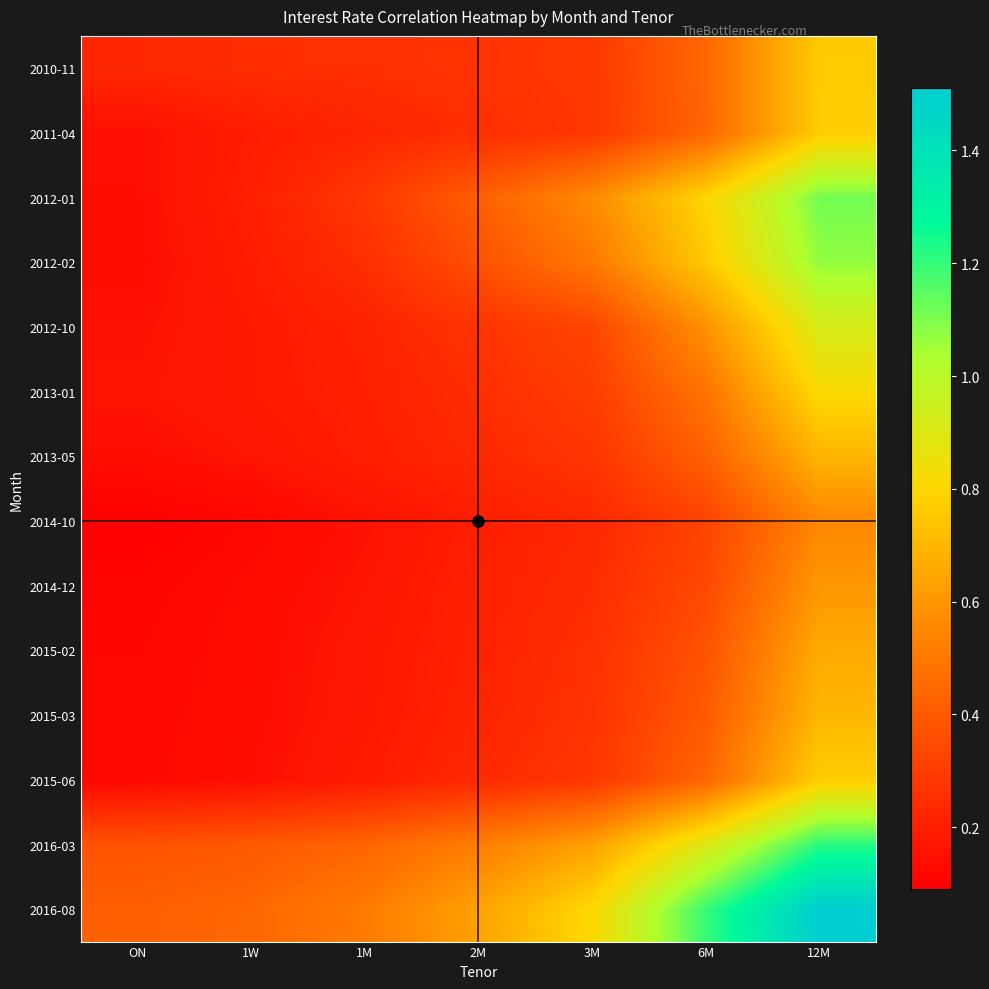

Which series has the largest total across all categories?

2016-08